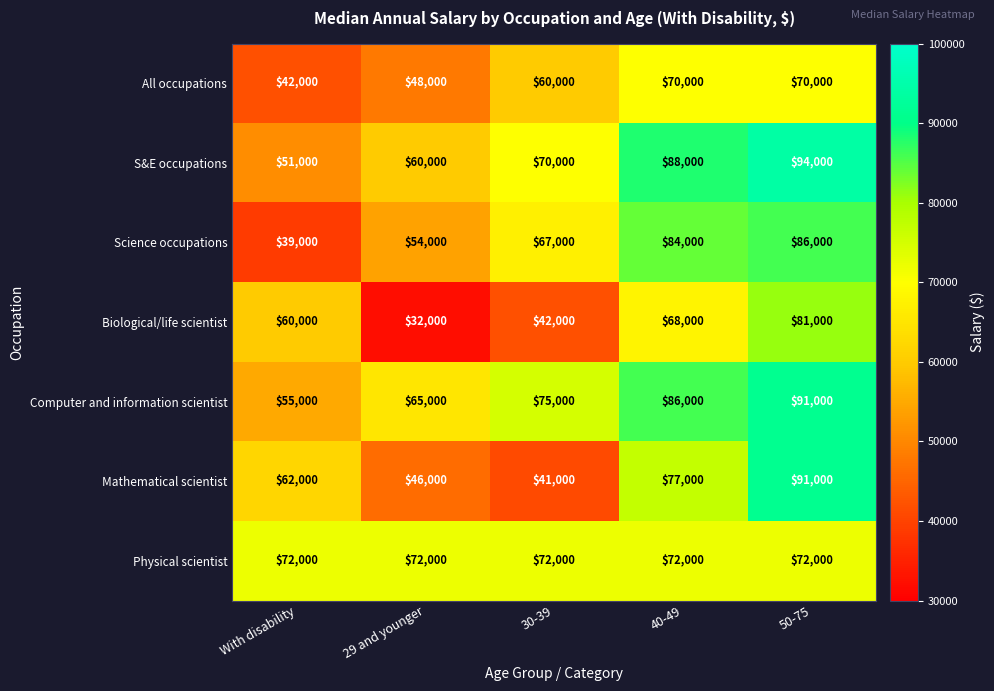

True or false: Science occupations has a value of 145657 at 50-75.

False